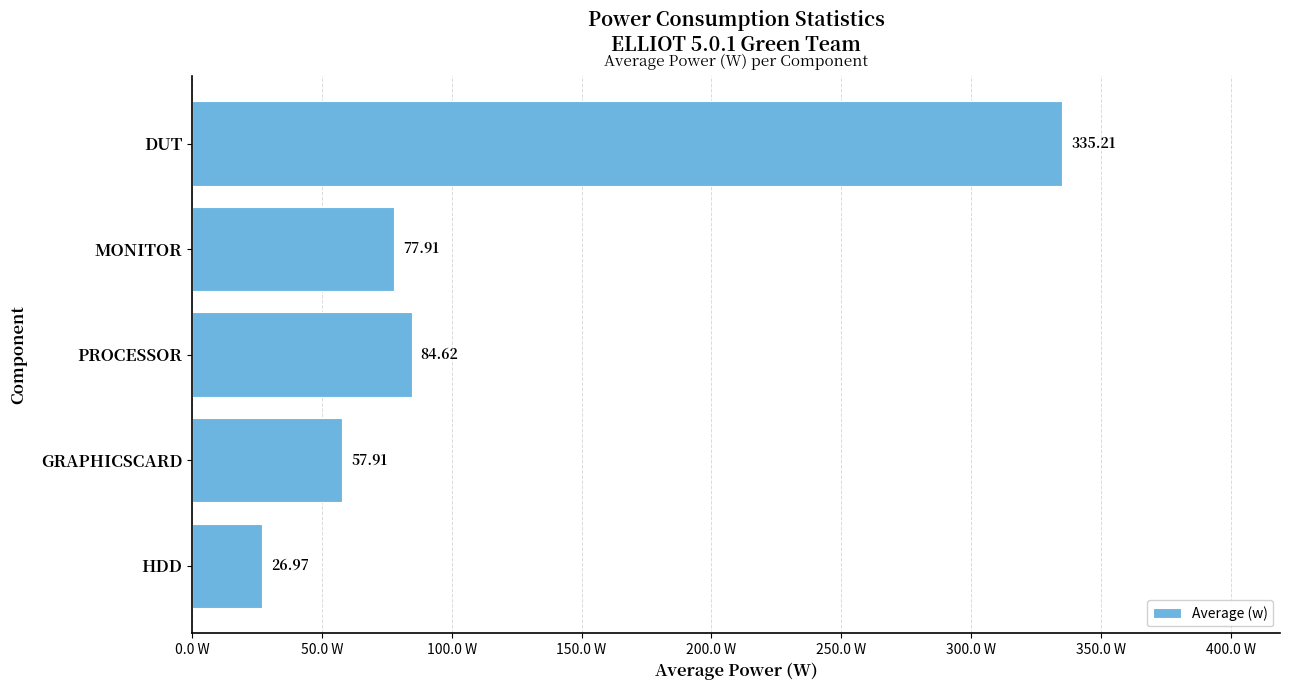

Rank the categories by value from lowest to highest.

HDD, GRAPHICSCARD, MONITOR, PROCESSOR, DUT